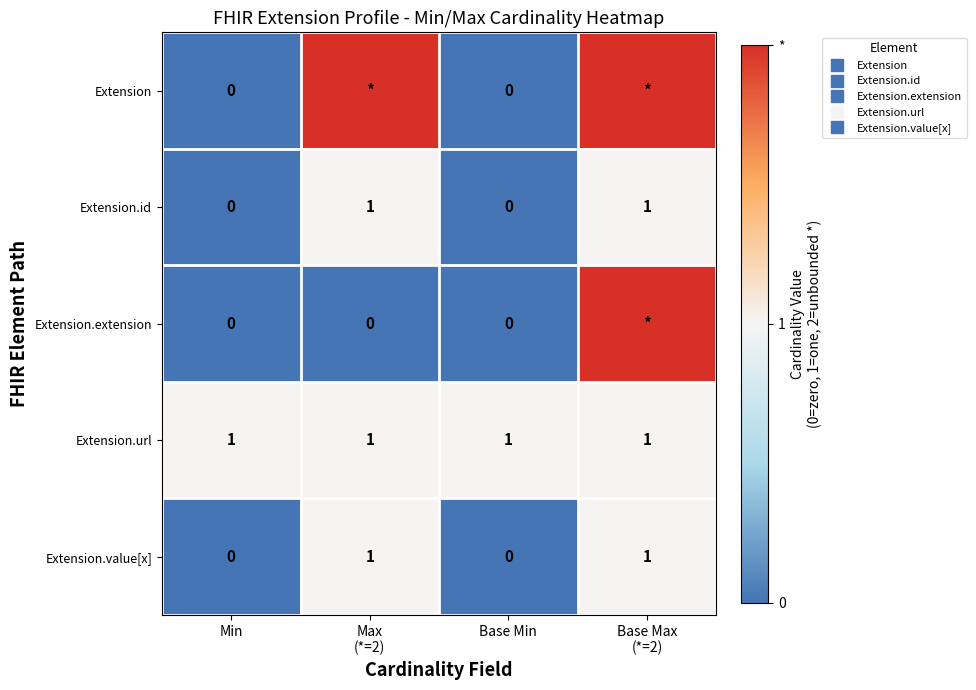

What is the difference between the highest and lowest values at Base Min?

1